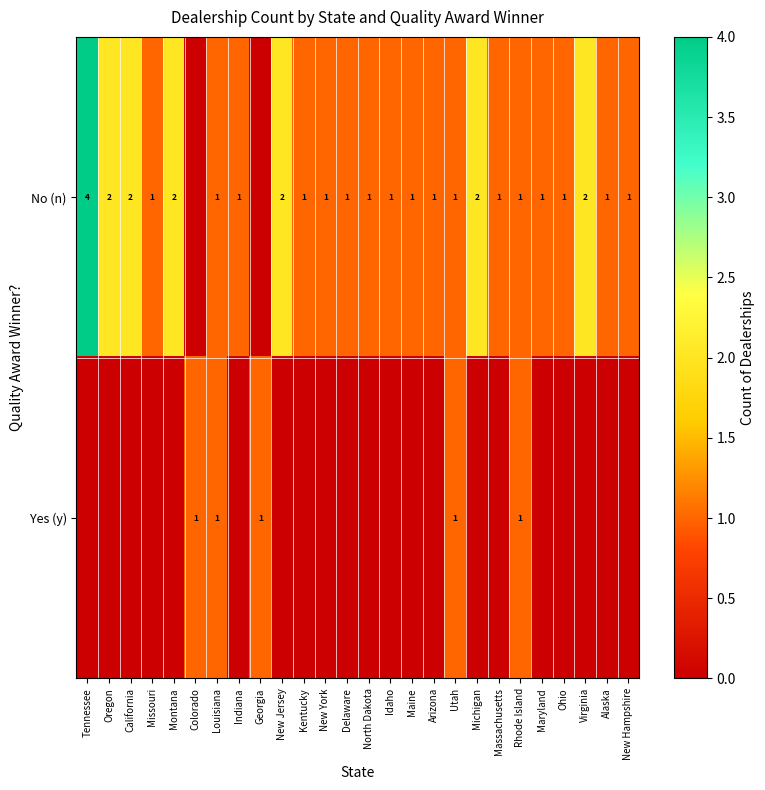

The No (n) series shows 0 at Missouri. True or false?

False